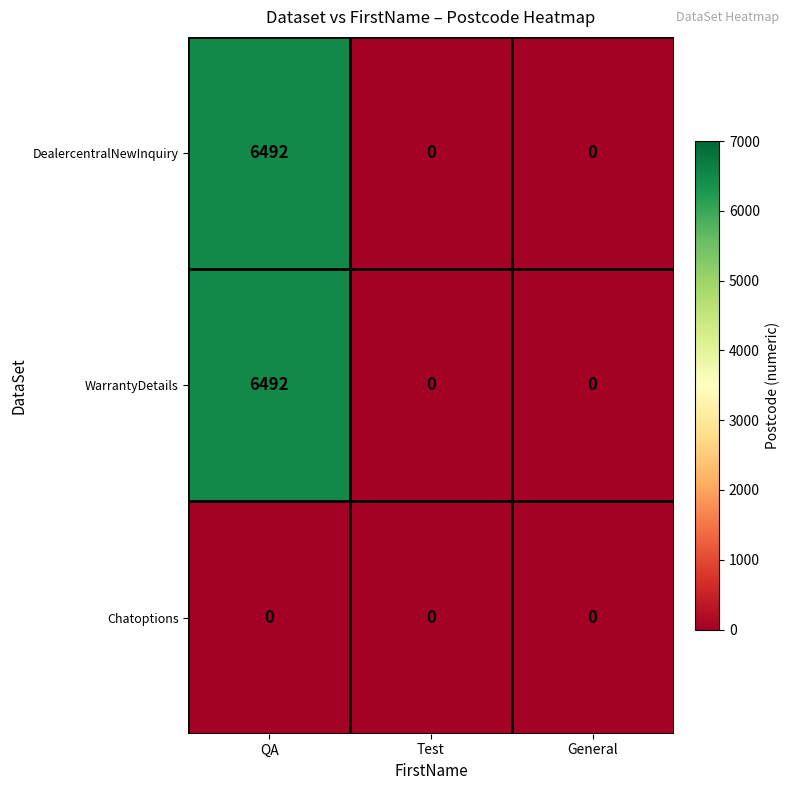

Reading left to right, list all the values displayed in this chart.

DealercentralNewInquiry: 6492	0	0
WarrantyDetails: 6492	0	0
Chatoptions: 0	0	0